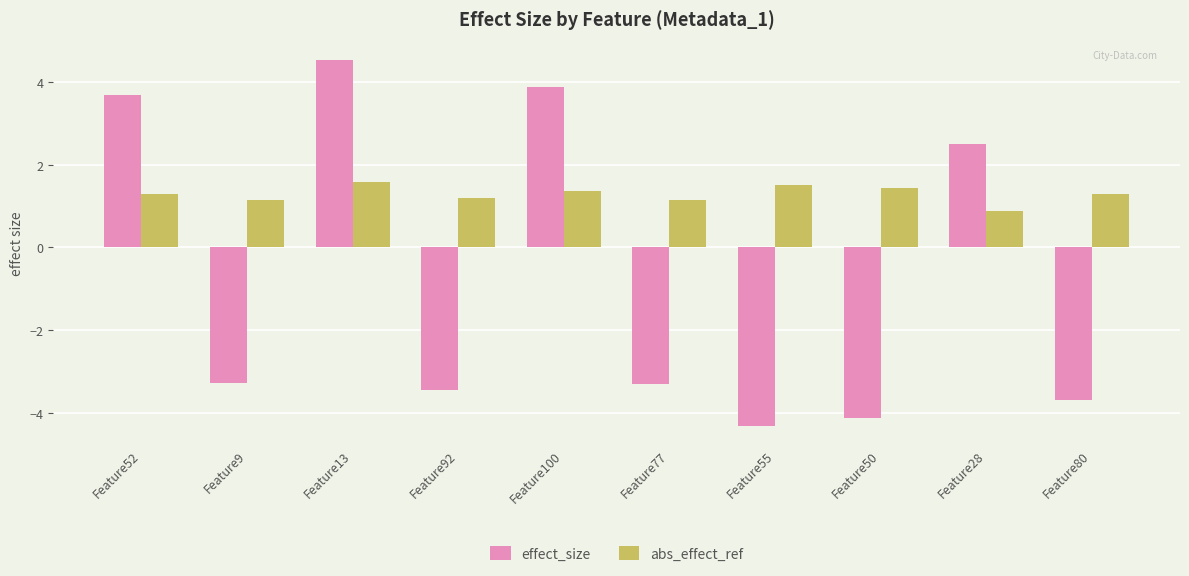

What position from the left is Feature92?

4